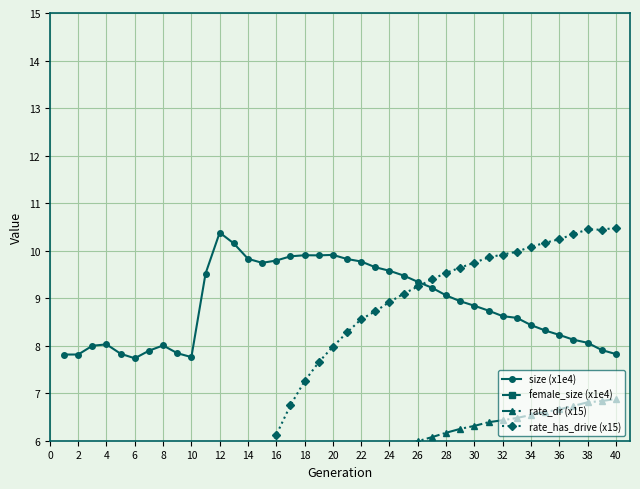

What is the difference between the highest and lowest values at 36?

6.7